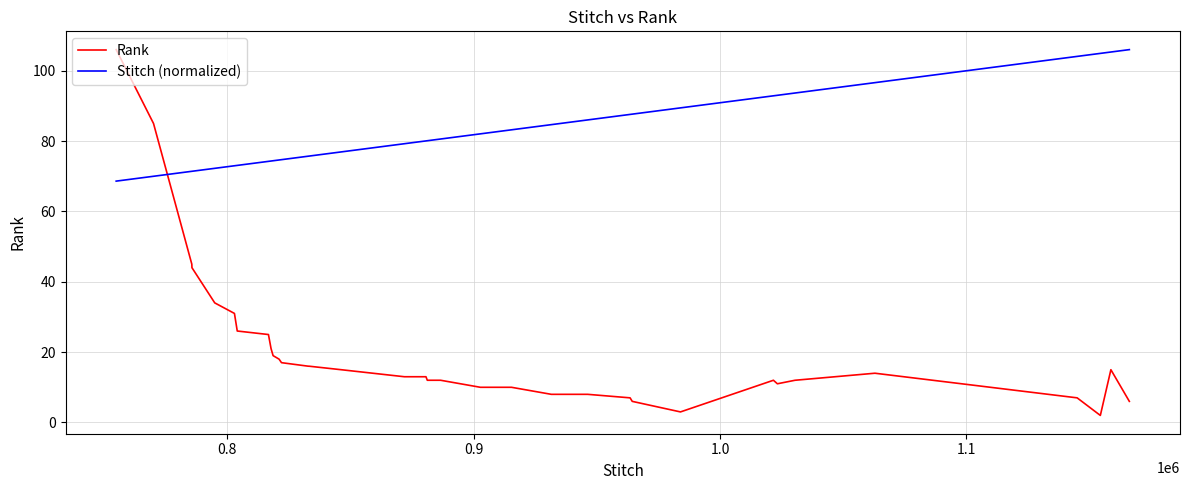

Rank the series by their average value, from highest to lowest.

Stitch (normalized), Rank